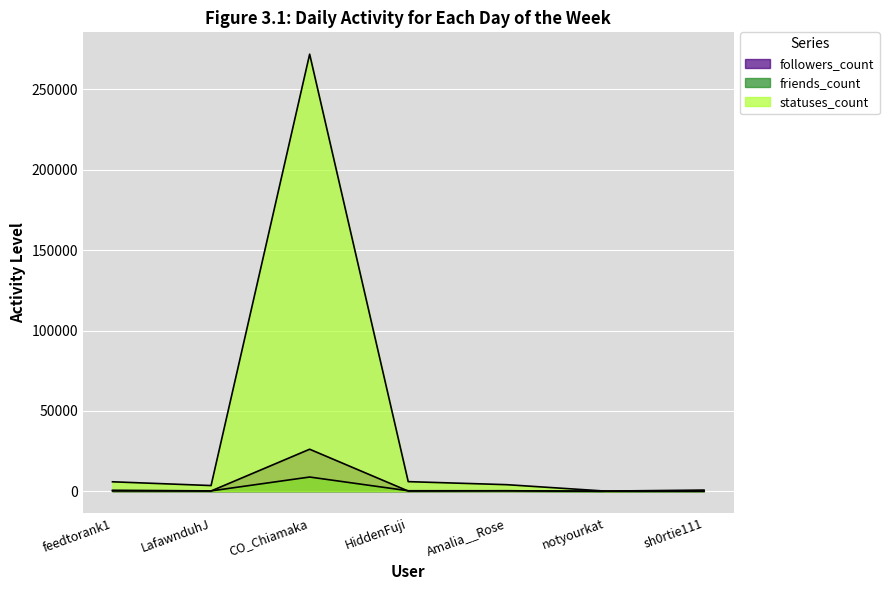

List the series in order of their peak value, lowest first.

friends_count, followers_count, statuses_count